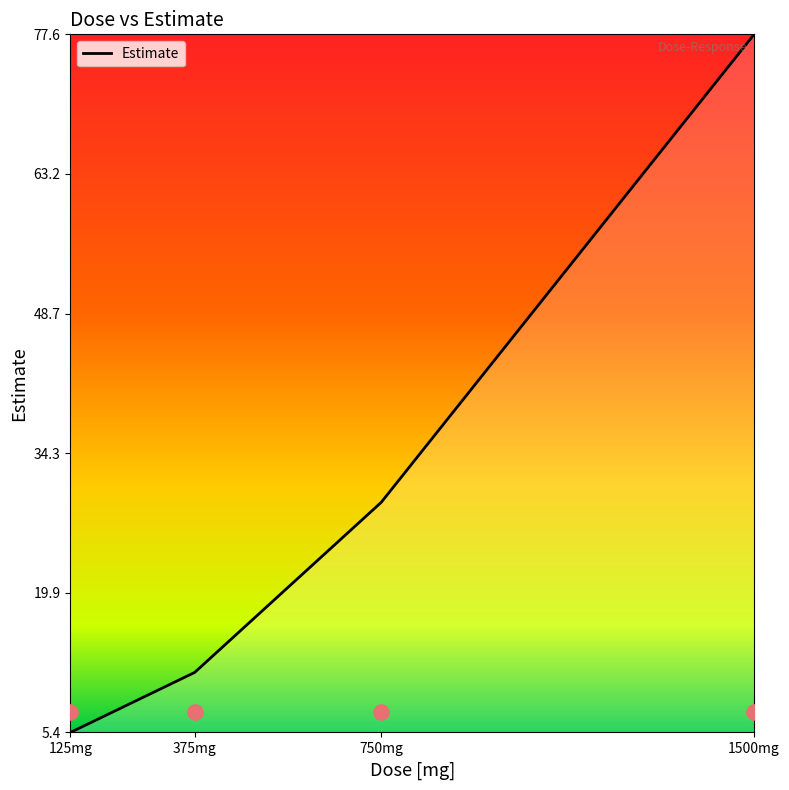

Approximately how many times larger is the value at 1500mg compared to 750mg?

2.7